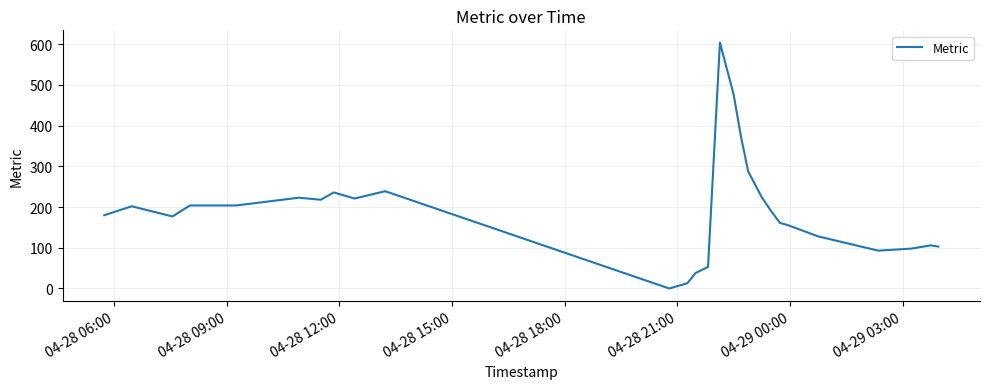

What is the maximum value shown in the chart?

604